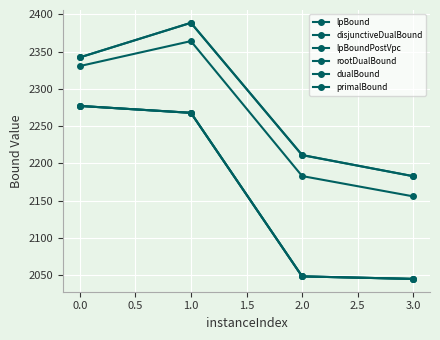

True or false: rootDualBound and lpBoundPostVpc cross at least once.

False